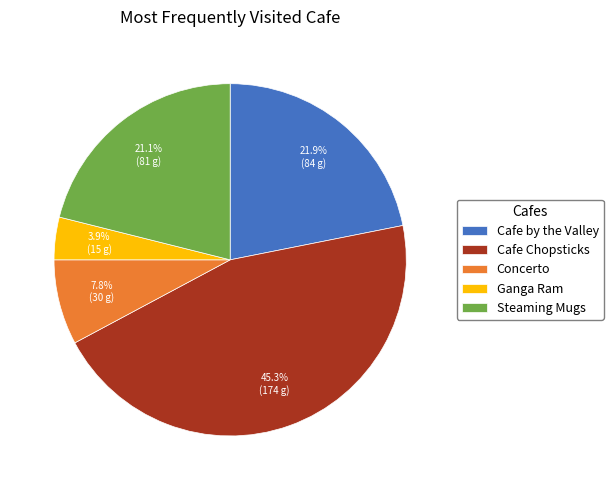

Is it true that Cafe by the Valley is 30% of the pie?

False